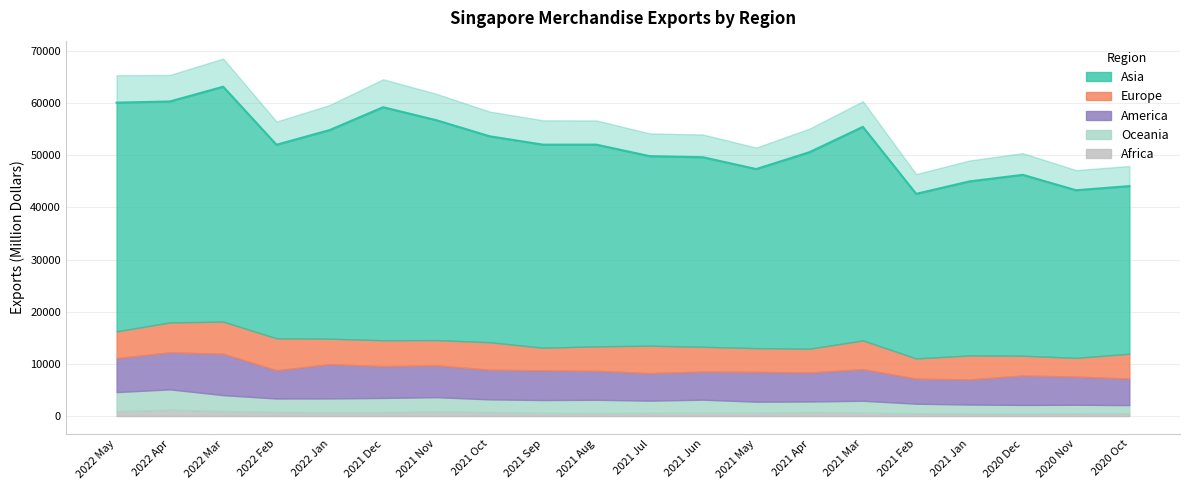

What is the total value across all series at 2021 May?

47355.2